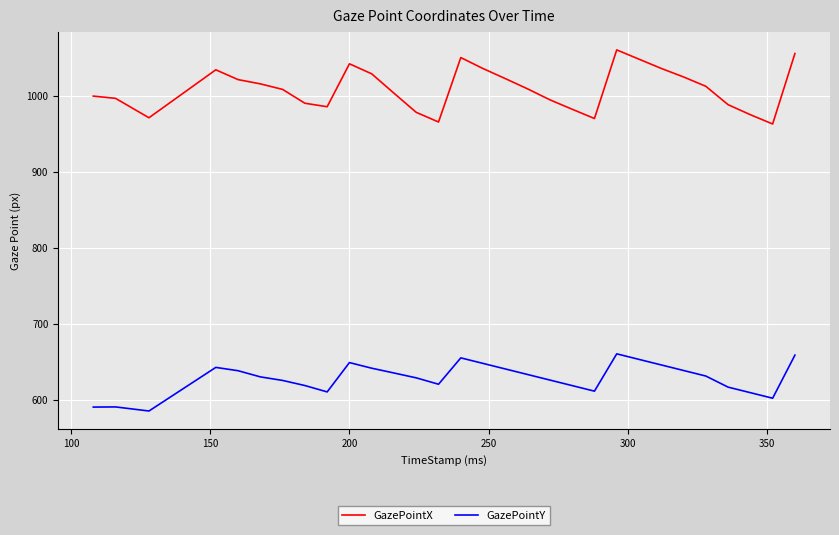

Which series has the widest spread of values?

GazePointX